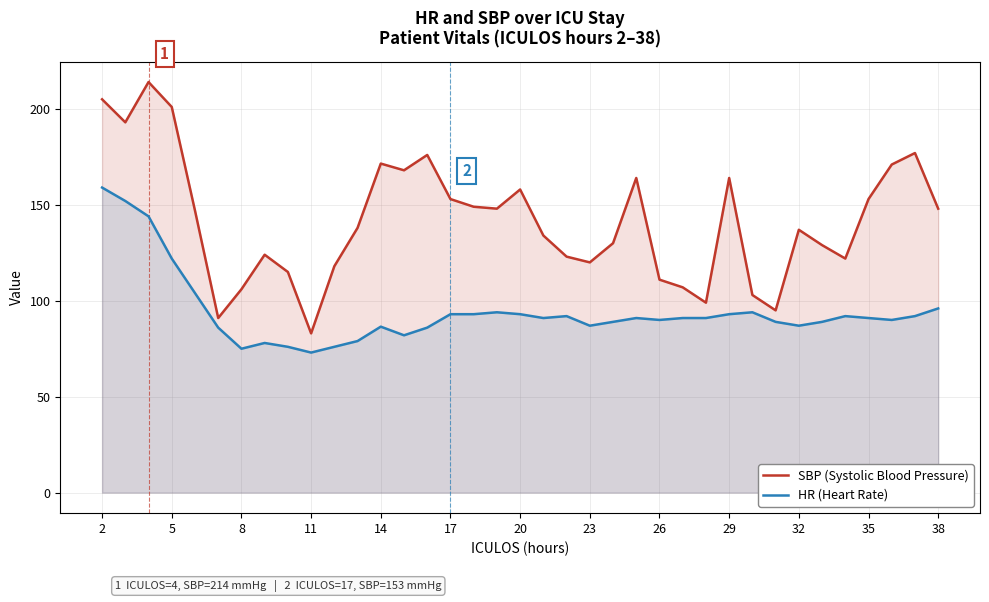

What is the maximum value for SBP (Systolic Blood Pressure)?

214.0